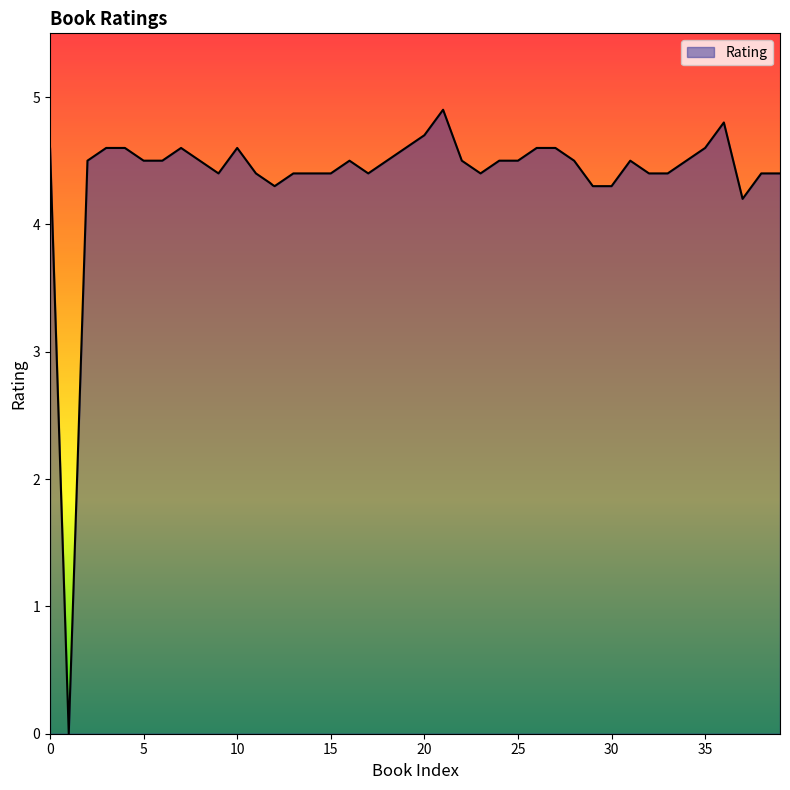

What is the maximum value shown in the chart?

4.9